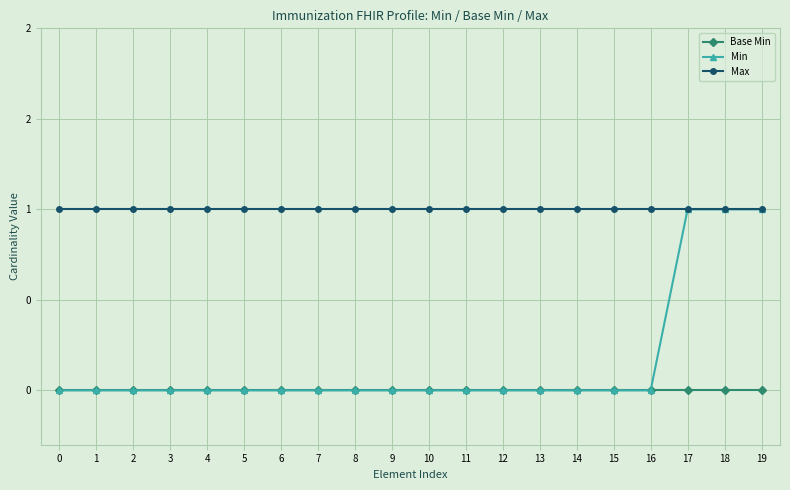

Which series has the widest spread of values?

Min